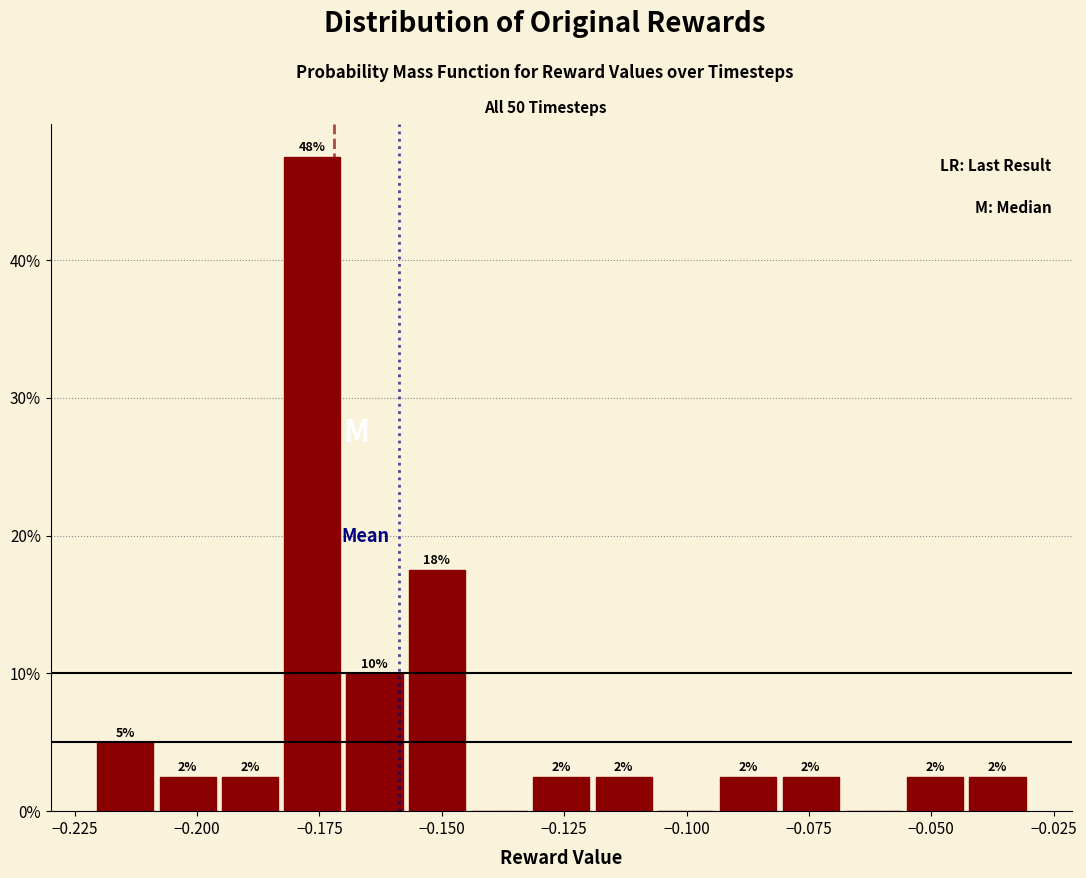

Read against the x-axis, roughly where is the centre of the tallest bar?

-0.175